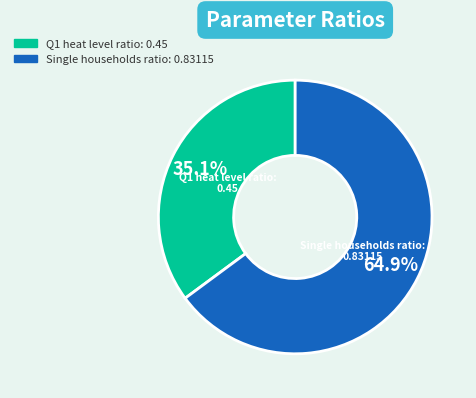

Which slice is the largest?

Single households ratio